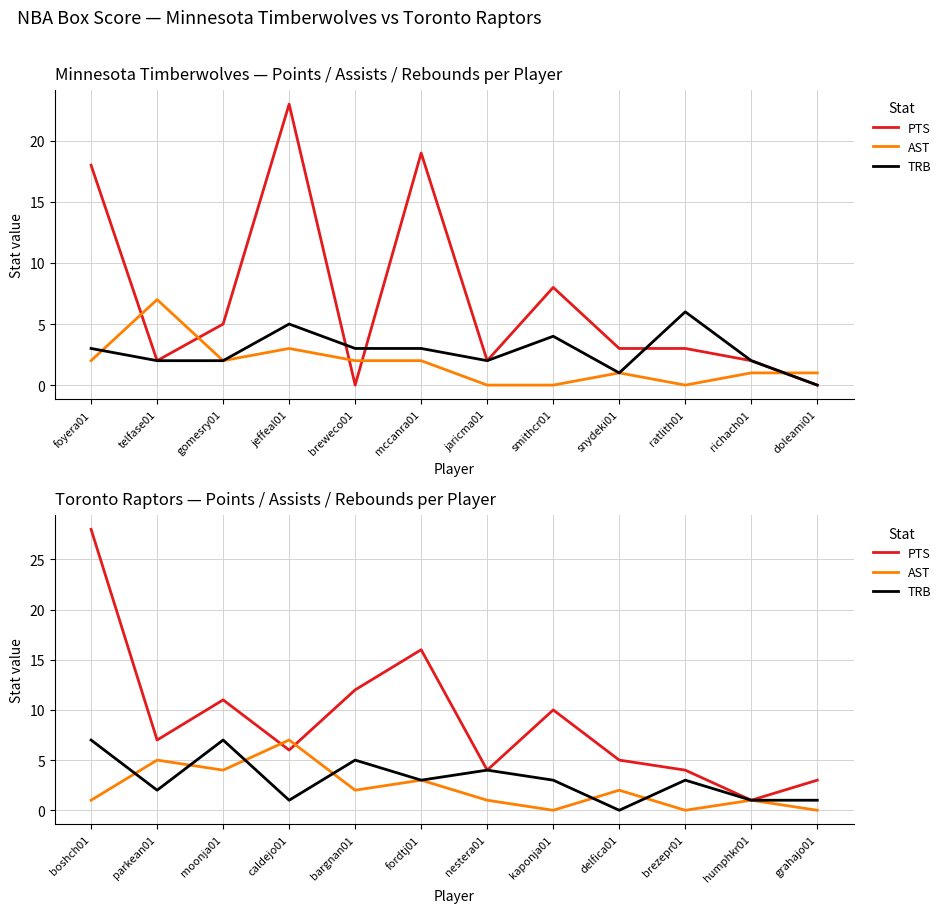

What are all the series names shown in the legend?

PTS, AST, TRB